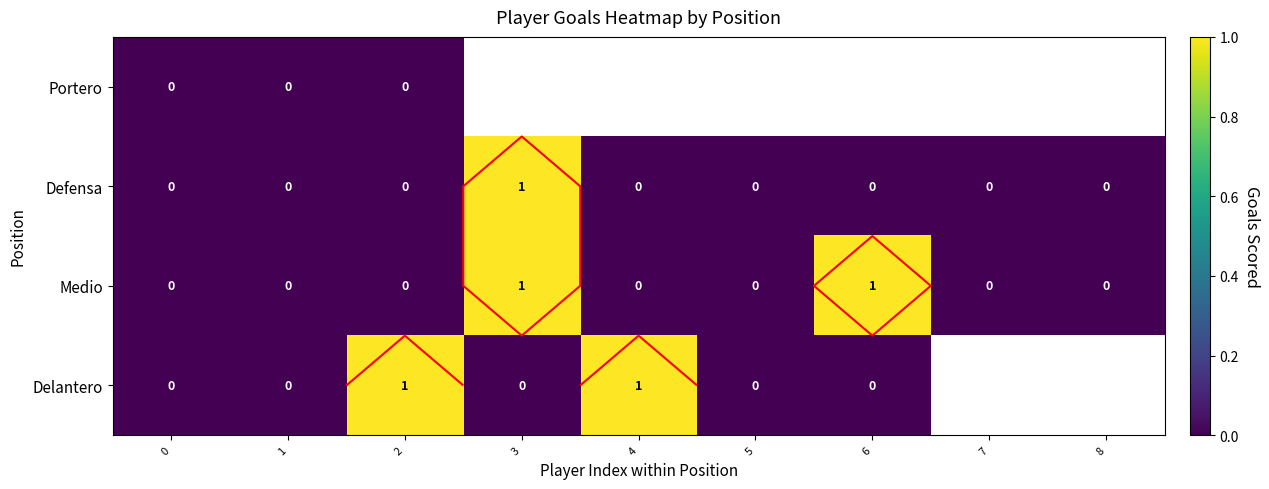

What is the difference between the maximum and minimum values in the Defensa series?

1.0